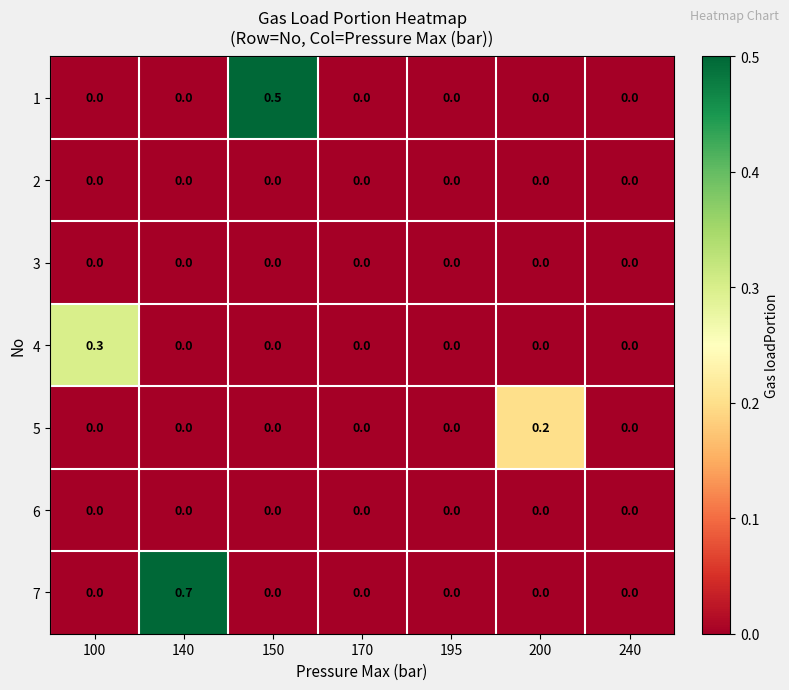

Between 140 and 150, which series saw the biggest shift?

7